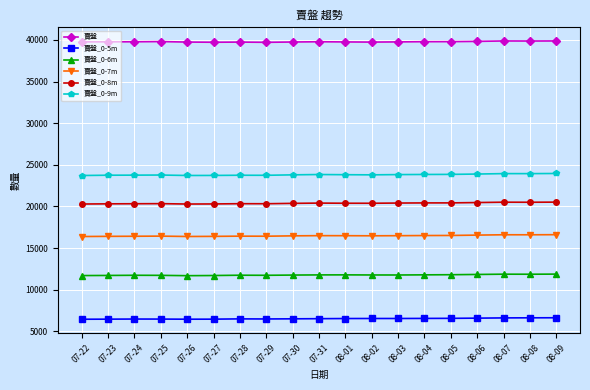

What is the sum of the 賣盤_0-5m values at 08-07 and 07-26?

13056